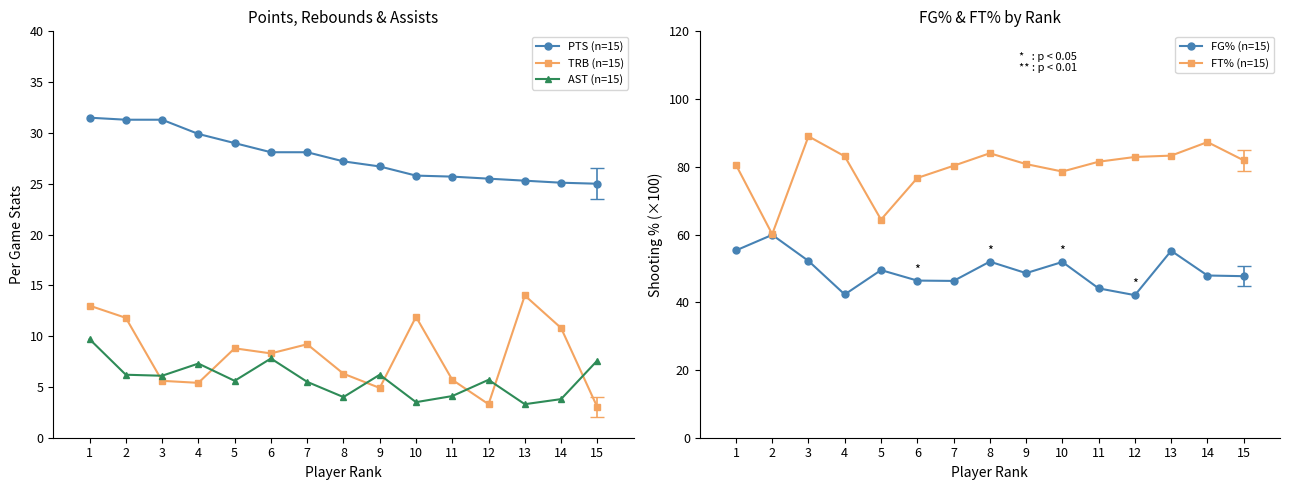

At which label does AST (n=15) first exceed 5?

1